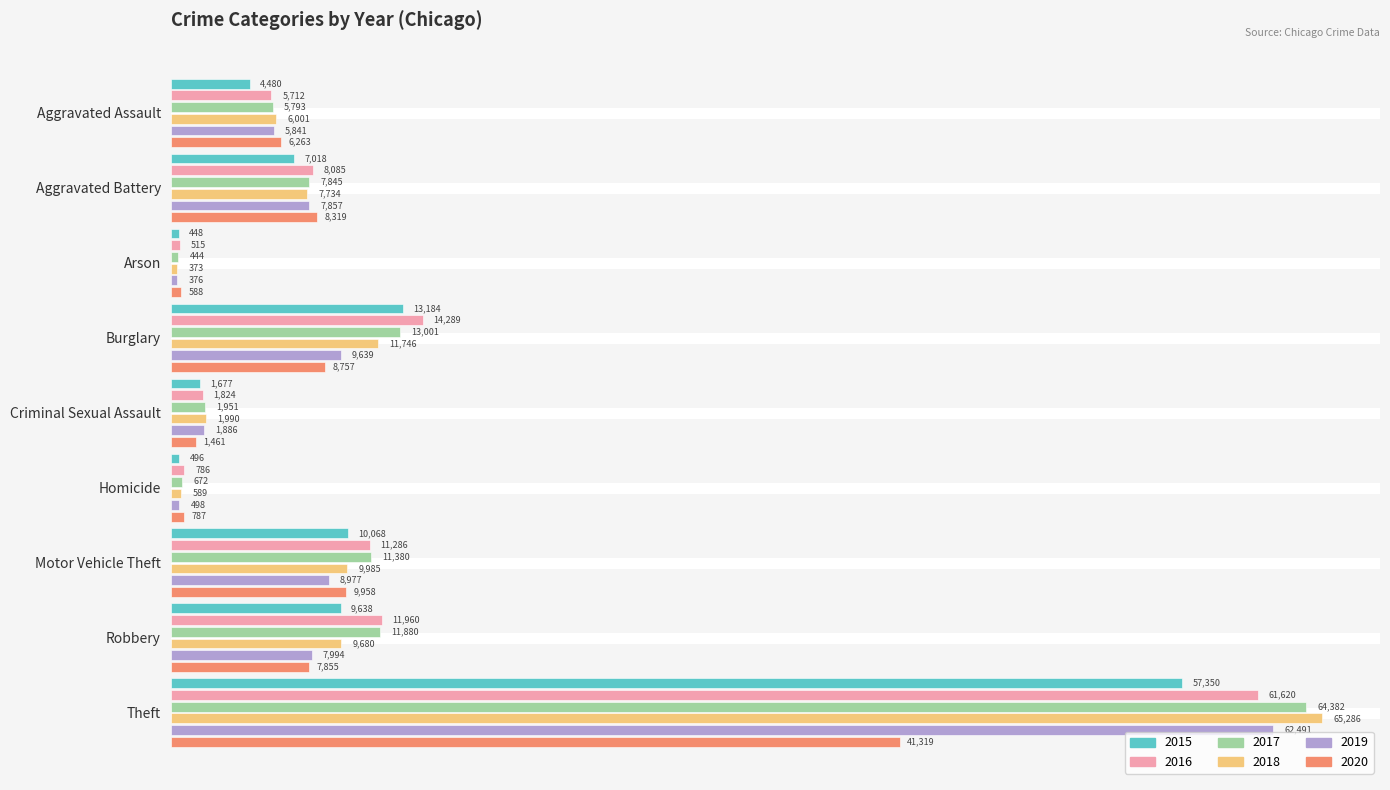

The value of 2017 at Homicide is 672. True or false?

True